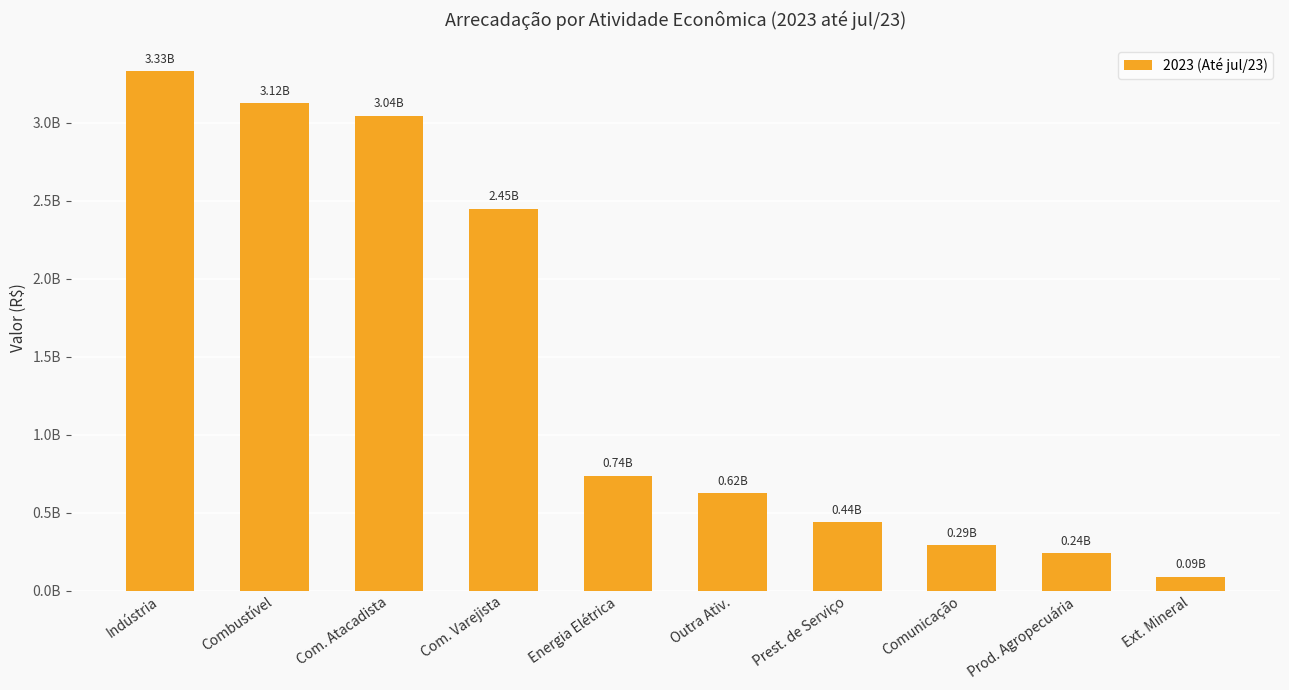

At which category does the chart reach its peak across all series?

Indústria